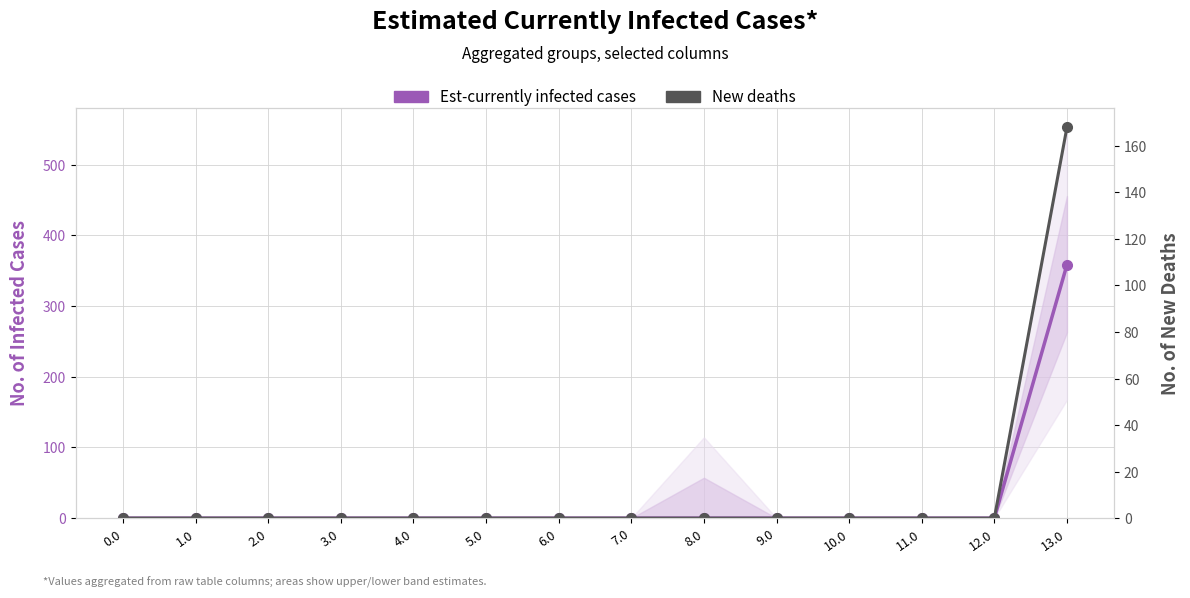

Does the chart display data point markers on the line(s)?

Yes